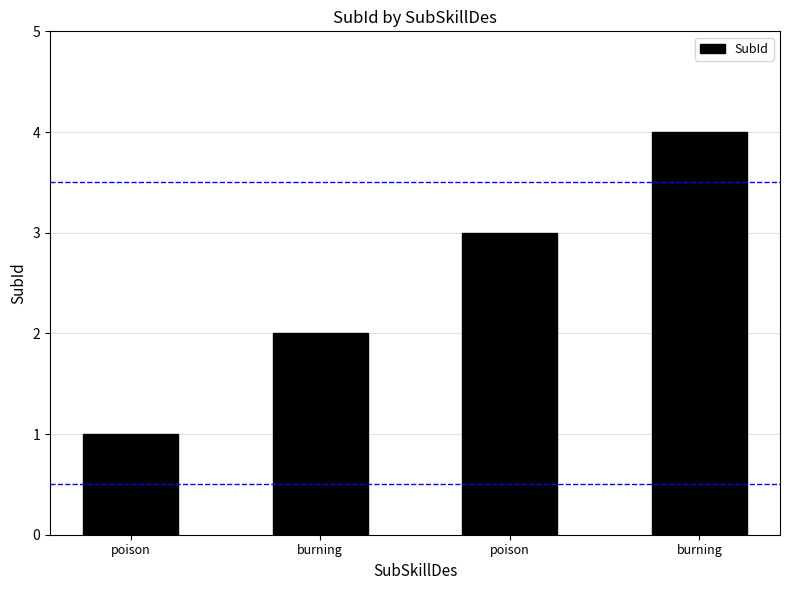

What is the smallest value displayed?

1